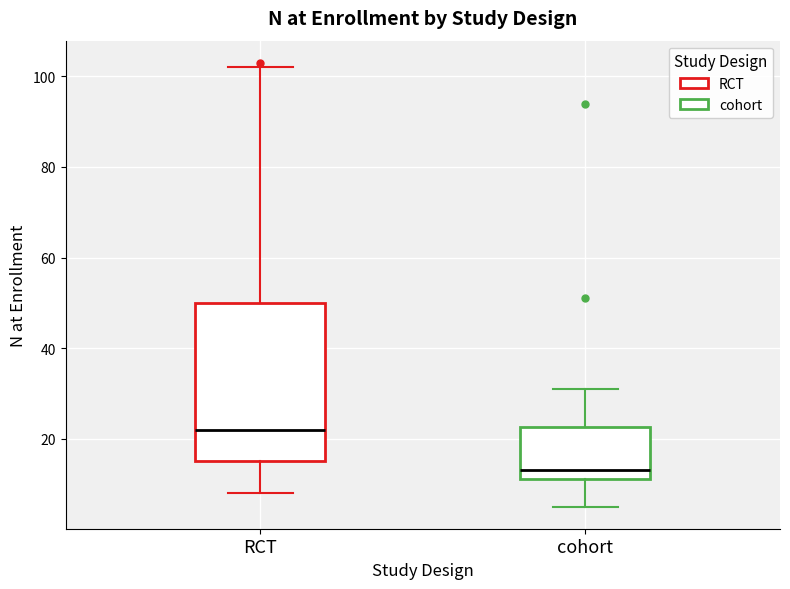

Reading left to right, transcribe this box plot: for each box, give where its median line is, the range the box spans, and where its two whiskers end, as read against the y-axis. The values are not printed on the chart, so give them approximately, as read against the axis.

RCT: median 22, box 16 to 50, whiskers 8 to 102
cohort: median 14, box 12 to 22, whiskers 6 to 32